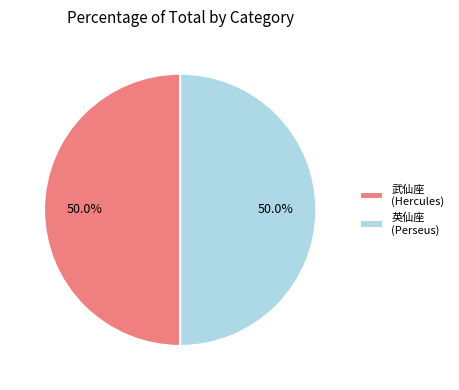

Combined, do 武仙座 (Hercules) and 英仙座 (Perseus) account for over 50%?

Yes